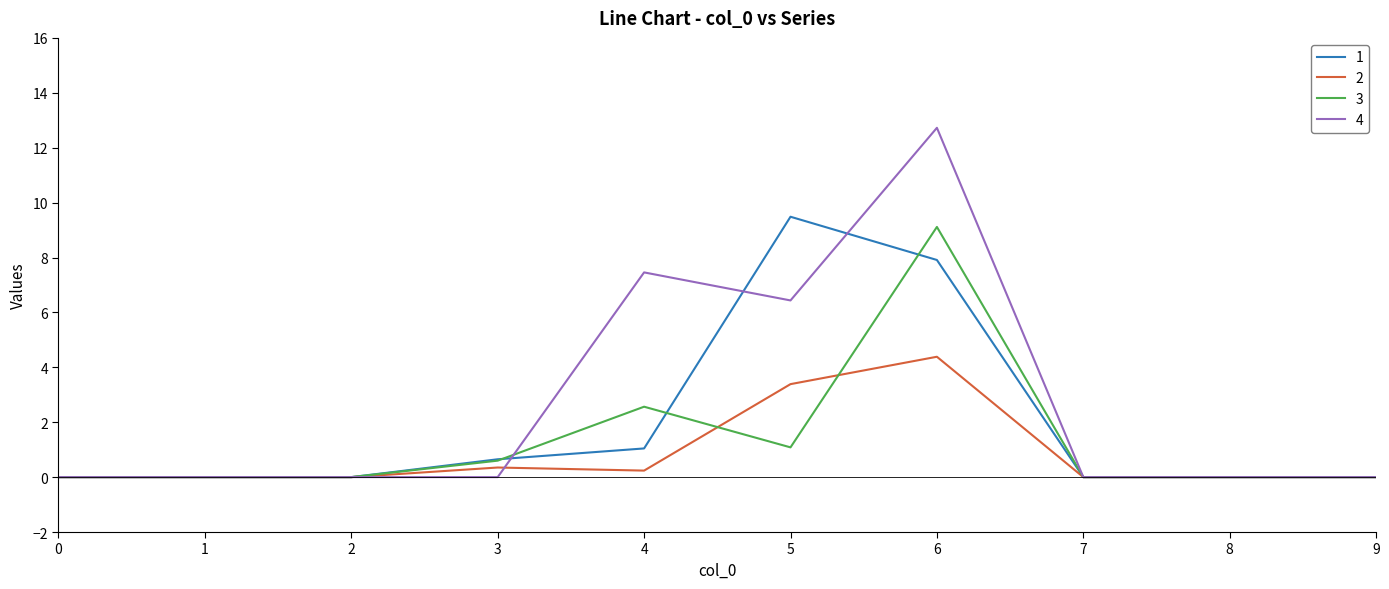

Which category has the highest value in the 1 series?

5